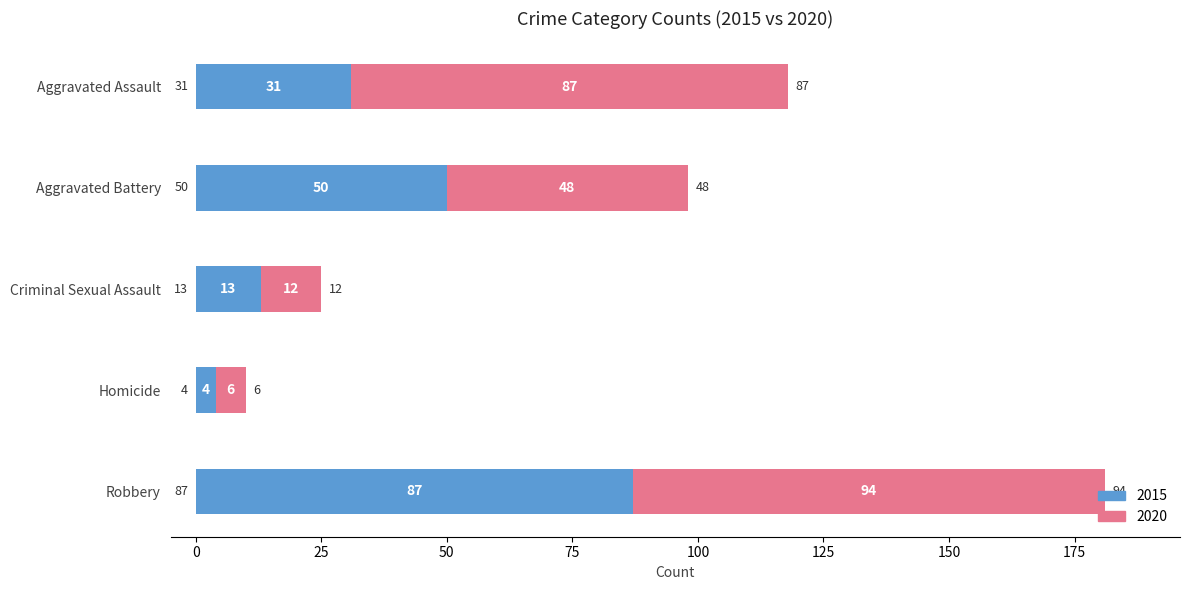

The value of 2015 at Homicide is 4. True or false?

True